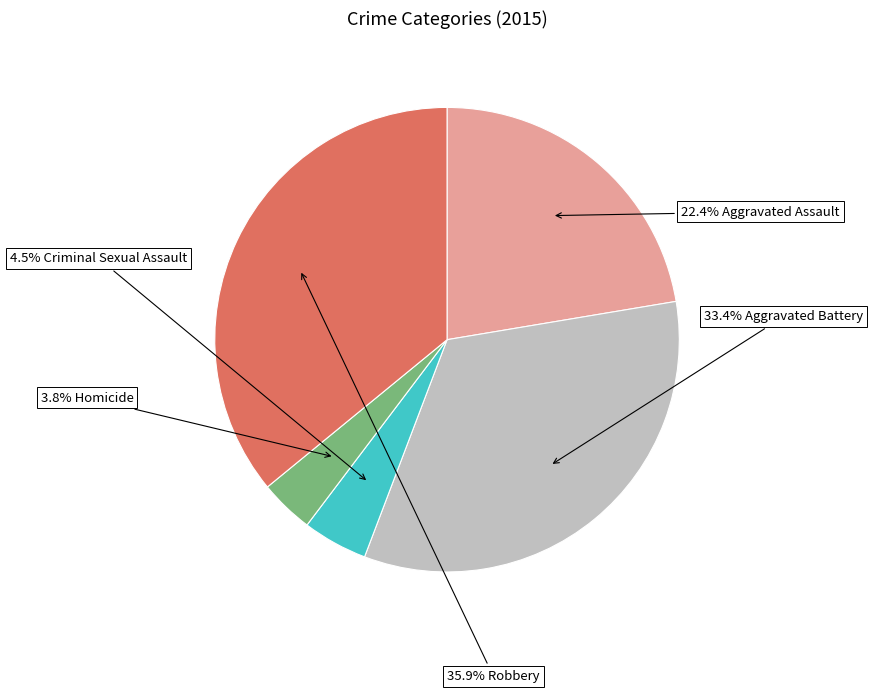

To the nearest percent, what is the difference between the largest and smallest slice percentages?

32%